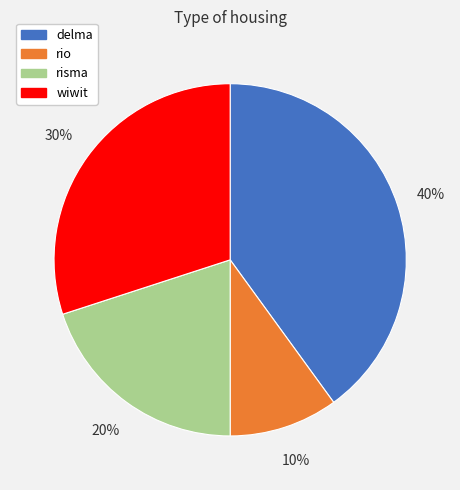

Is there a majority slice in this chart?

No